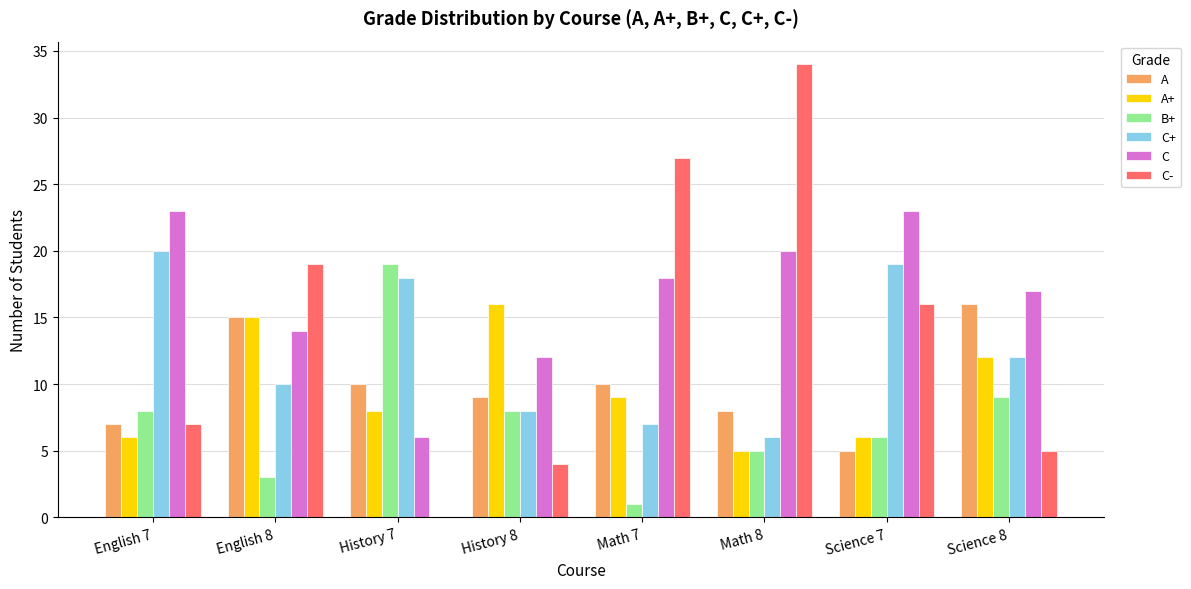

At which label is C+ closest to 13?

Science 8